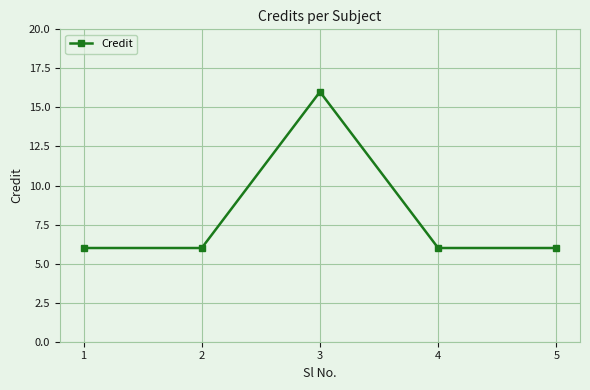

What is the difference between the values at 3 and 4?

10